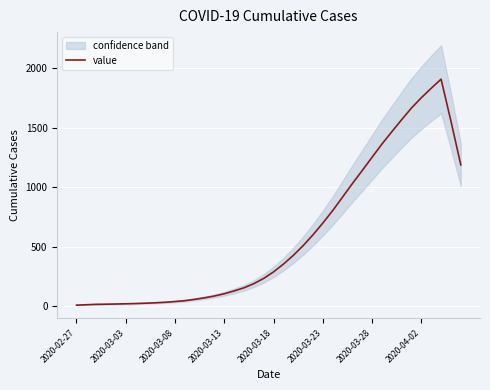

What is the minimum value shown in the chart?

8.4